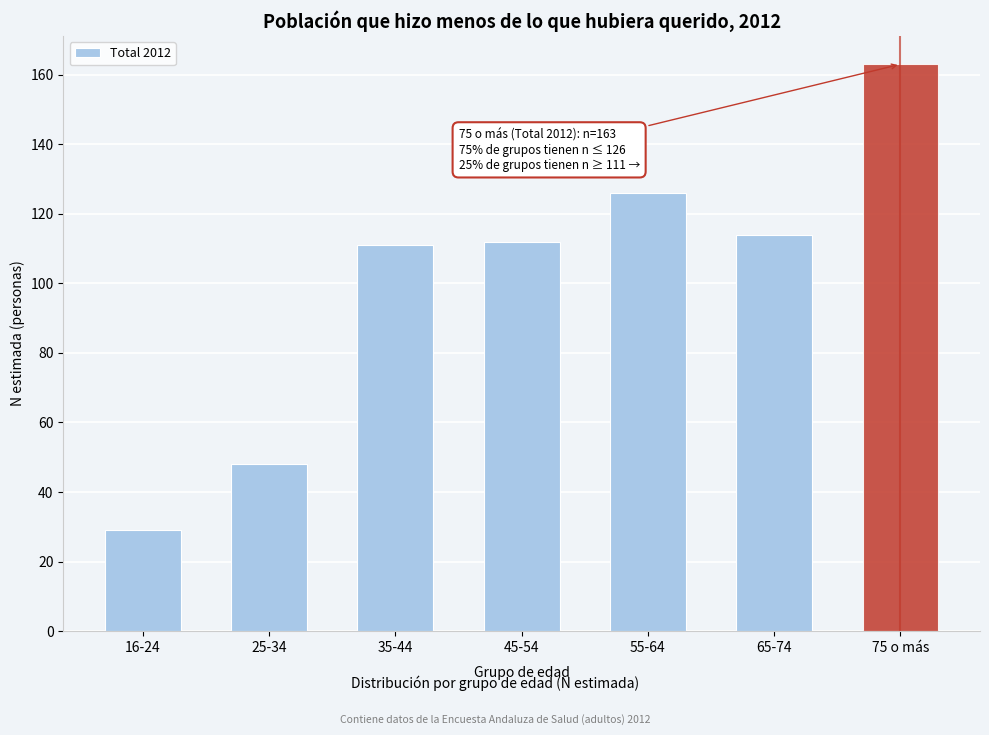

Reading left to right, transcribe all the data shown in this chart.

29	48	111	112	126	114	163